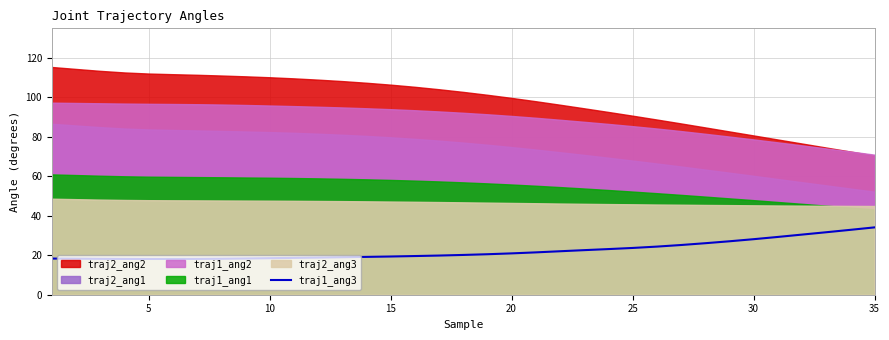

The value of traj1_ang3 at 5 is 18.1. True or false?

True